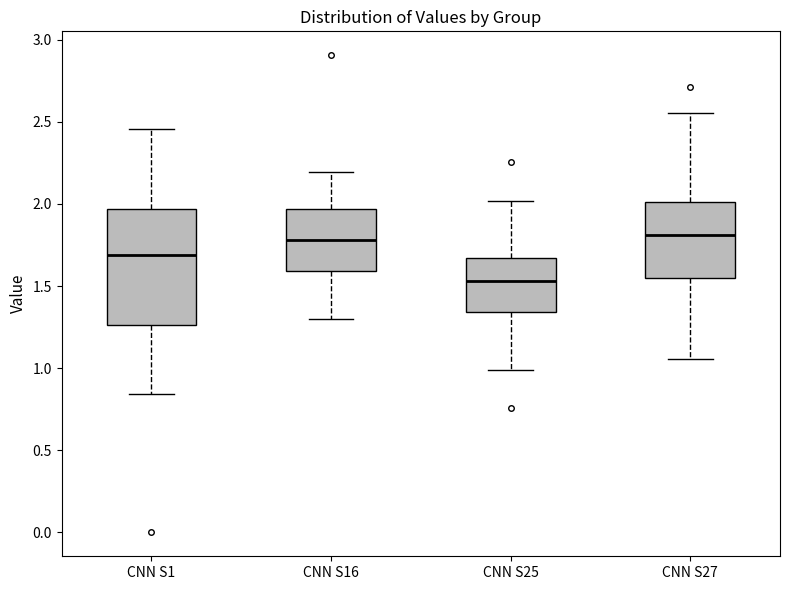

Which box is the tallest, from its lower edge to its upper edge?

CNN S1